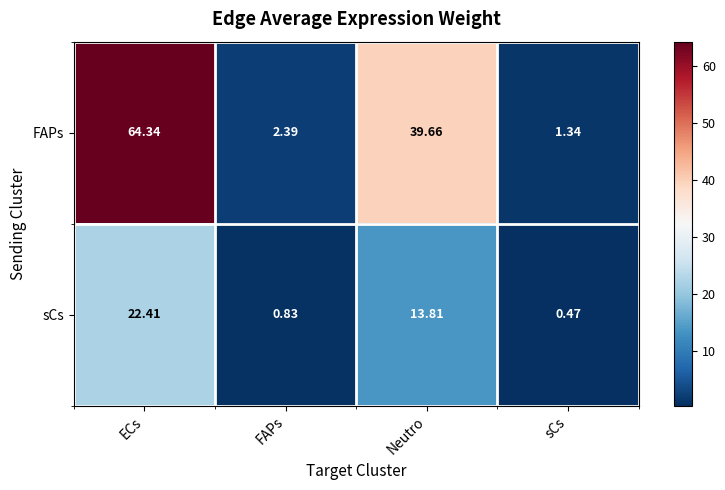

Rank the series by their maximum value, from lowest to highest.

sCs, FAPs